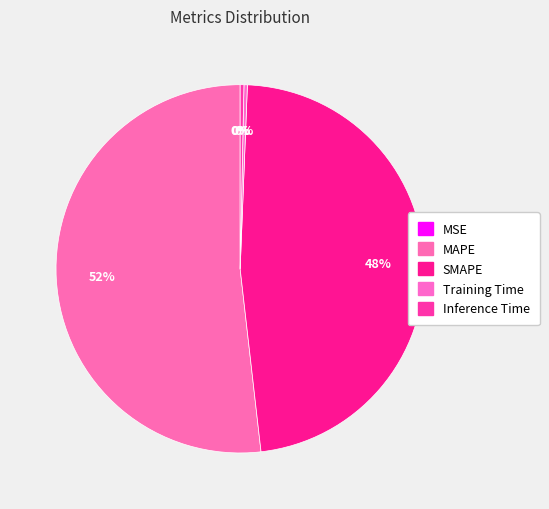

Count the number of slices in the pie.

5